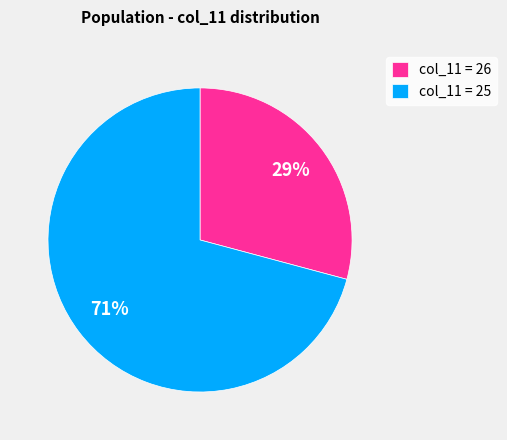

Which slice is the largest?

col_11 = 25